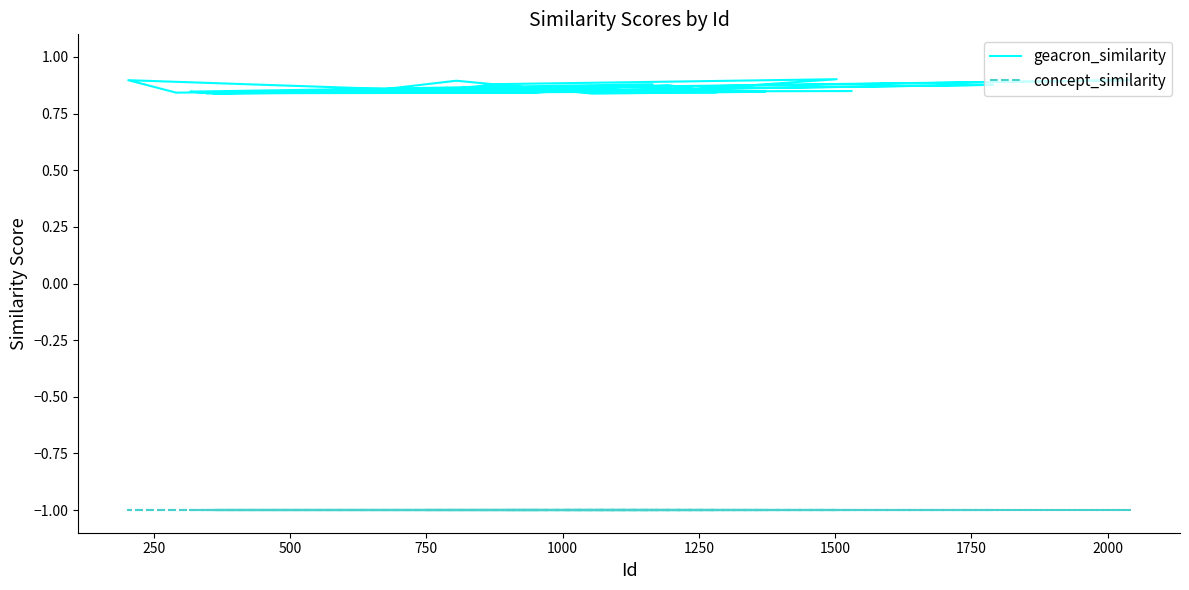

At which category is the sum across all series the highest?

750